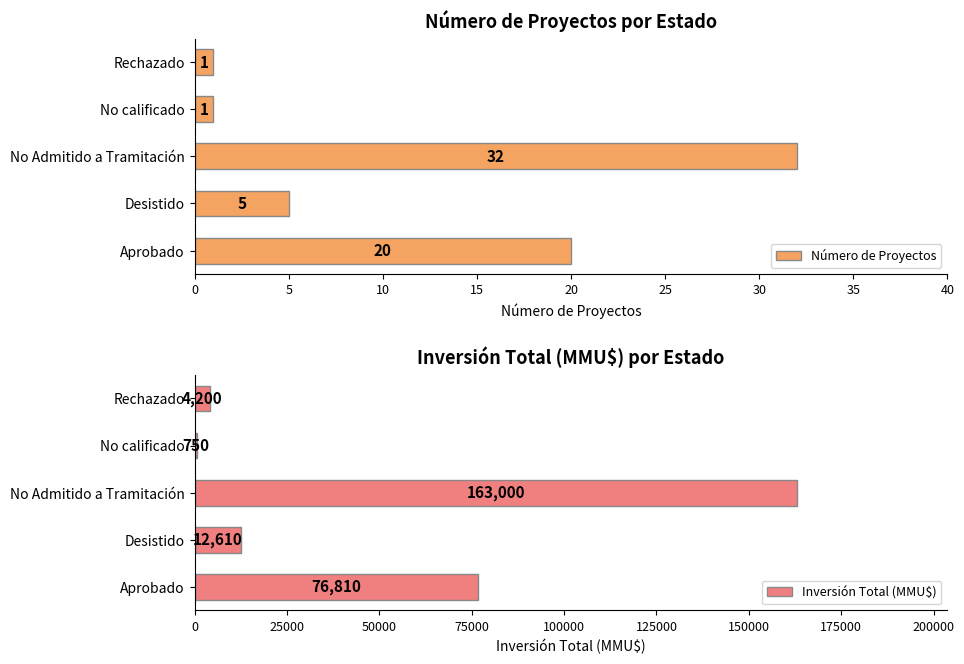

How many groups of bars are there?

5